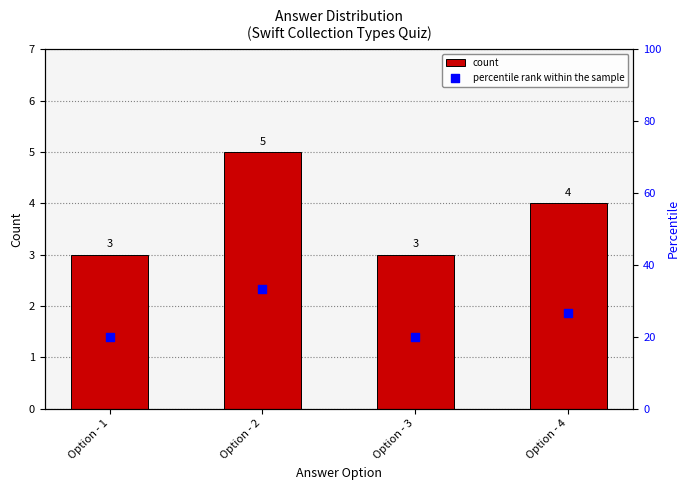

Is the value of percentile rank within the sample at Option - 2 greater than the value of count at Option - 1?

Yes